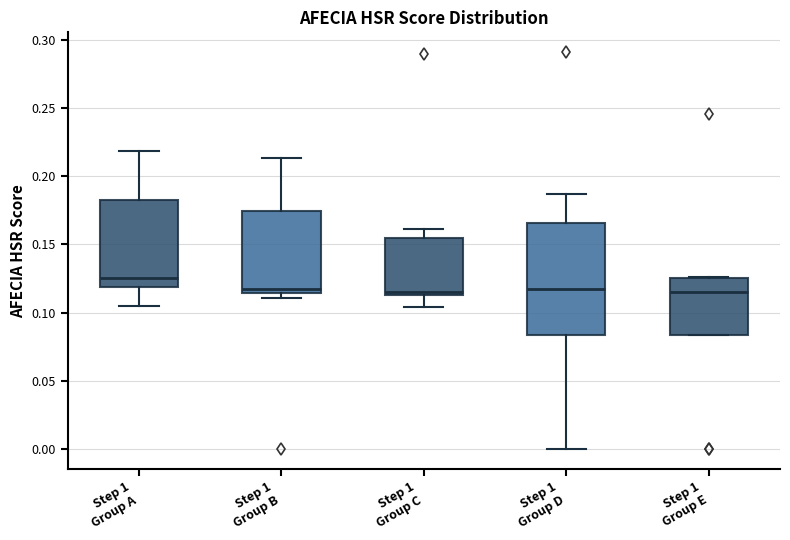

Reading left to right, read every box against the y-axis: the position of its median line, the range the box covers, and the ends of its whiskers. The values are not printed on the chart, so give them approximately, as read against the axis.

Step 1 Group A: median 0.125, box 0.120 to 0.180, whiskers 0.105 to 0.220
Step 1 Group B: median 0.115 (just above the box's lower edge), box 0.115 to 0.175, whiskers 0.110 to 0.215
Step 1 Group C: median 0.115 (just above the box's lower edge), box 0.115 to 0.155, whiskers 0.105 to 0.160
Step 1 Group D: median 0.115, box 0.085 to 0.165, whiskers 0.000 to 0.185
Step 1 Group E: median 0.115, box 0.085 to 0.125, whiskers 0.085 to 0.125